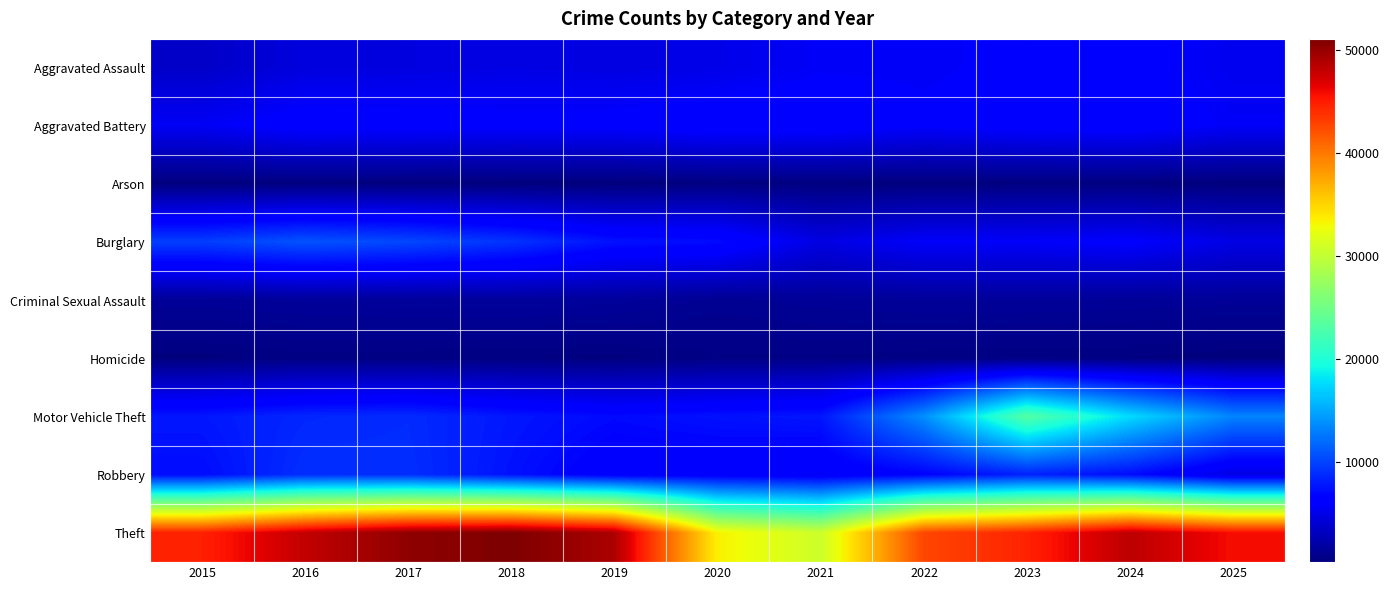

Which series has the widest spread of values?

Theft